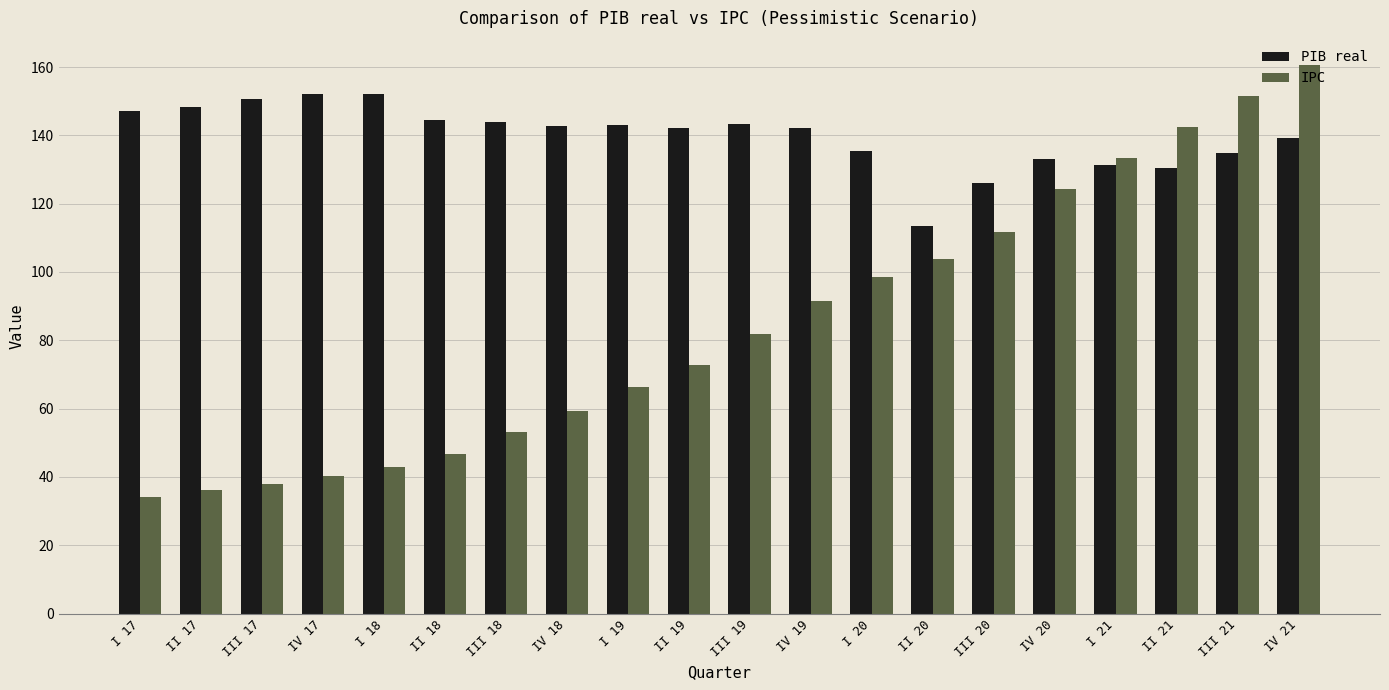

How many series are shown in this chart?

2